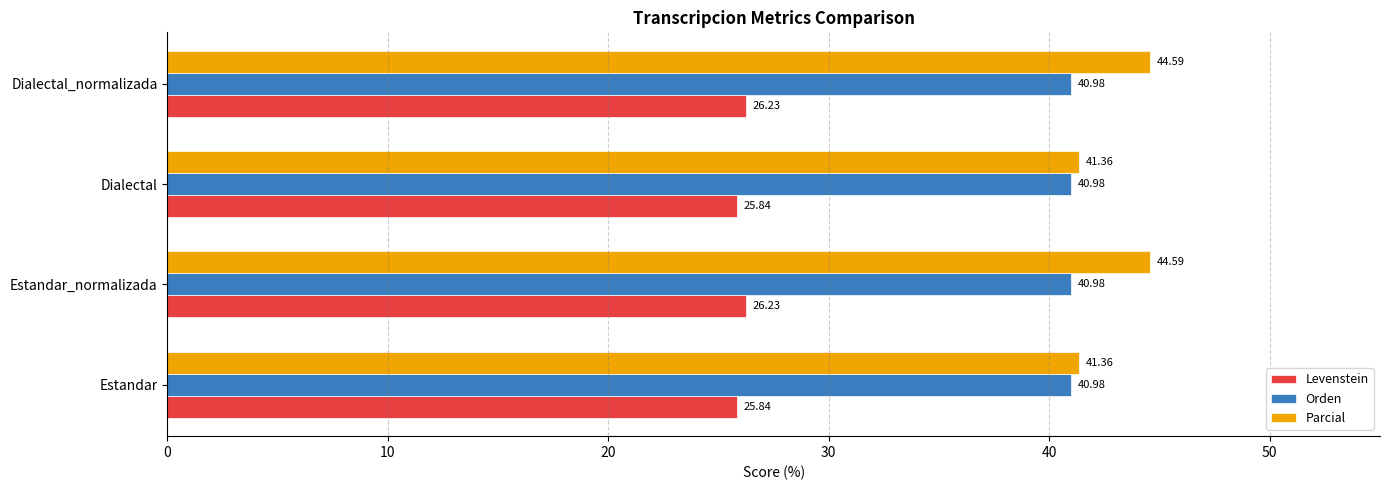

What is the total value across all series at Estandar?

108.2